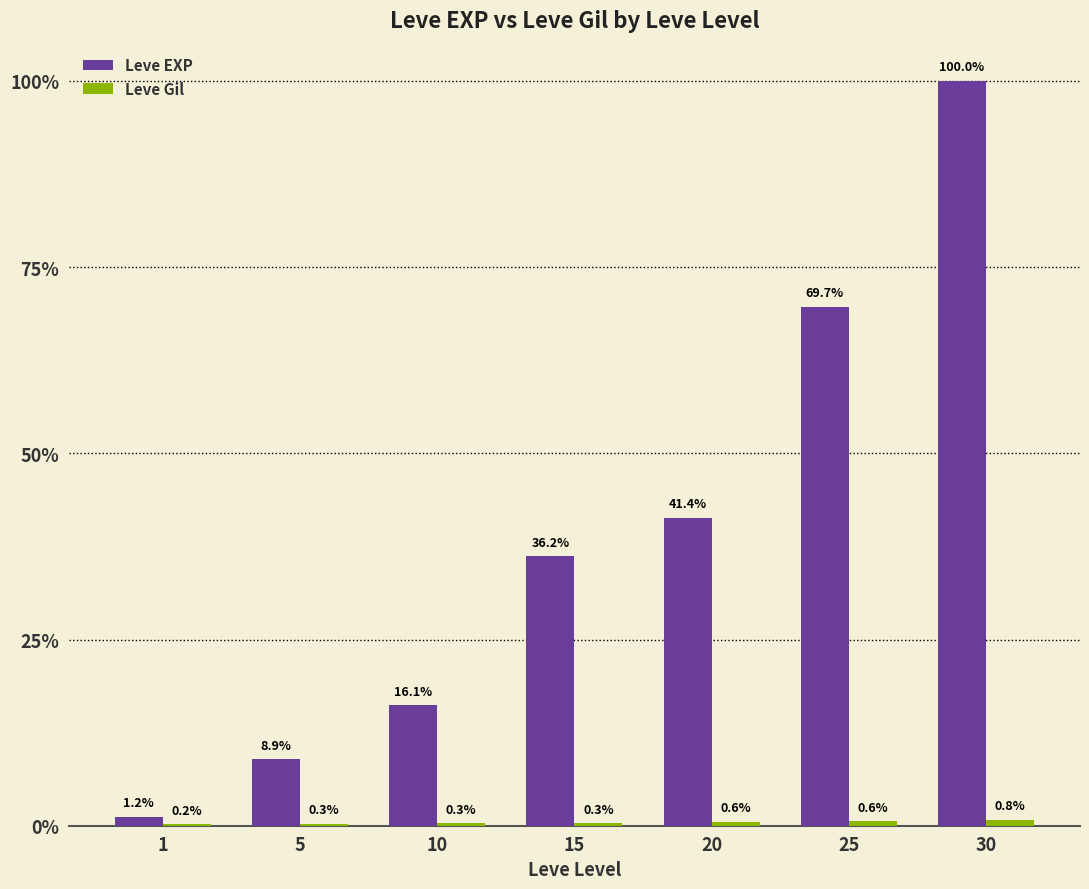

Are the bars grouped side by side (vs. stacked)?

Yes